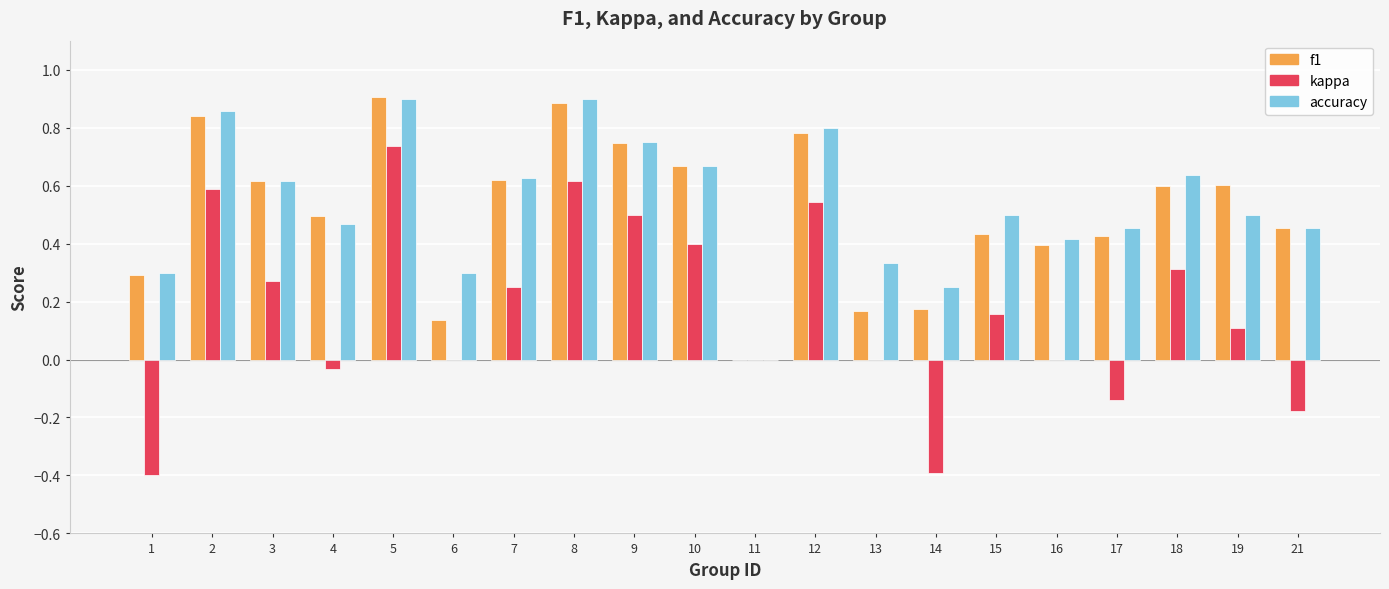

Is the value of f1 at 6 greater than the value of kappa at 14?

Yes